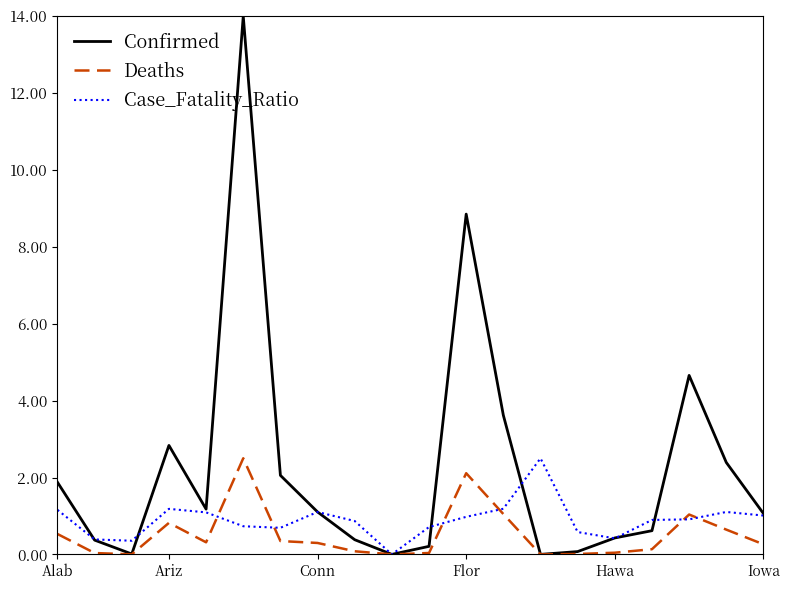

Which series has the largest total across all categories?

Confirmed